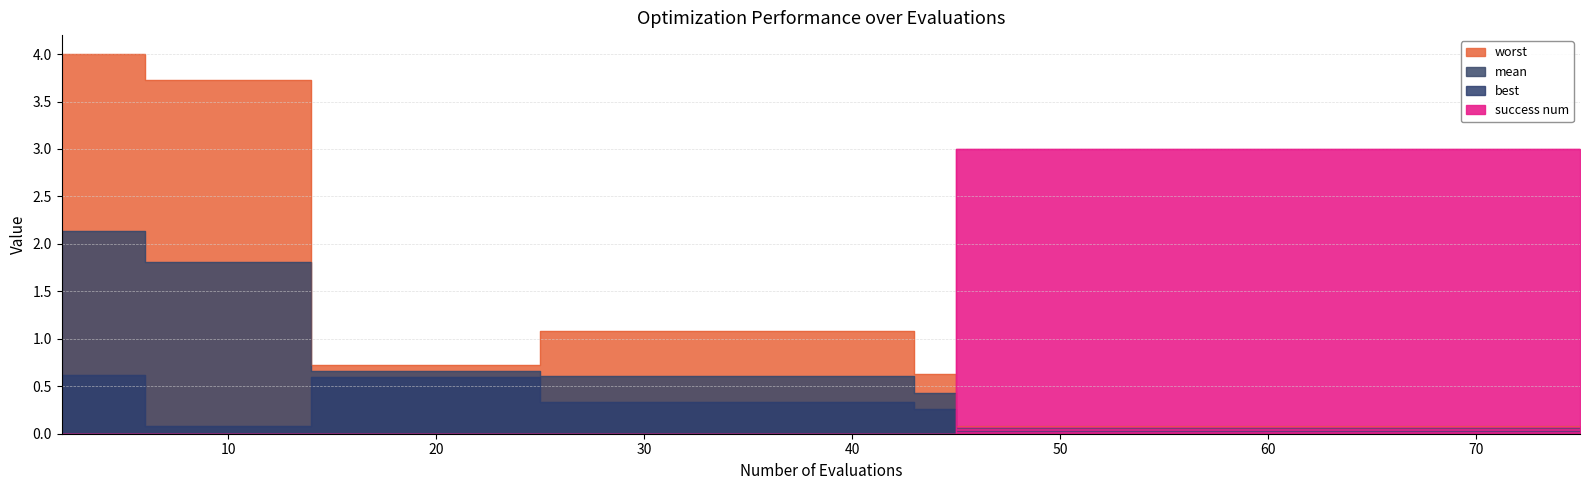

Which series has the largest range (max minus min)?

worst